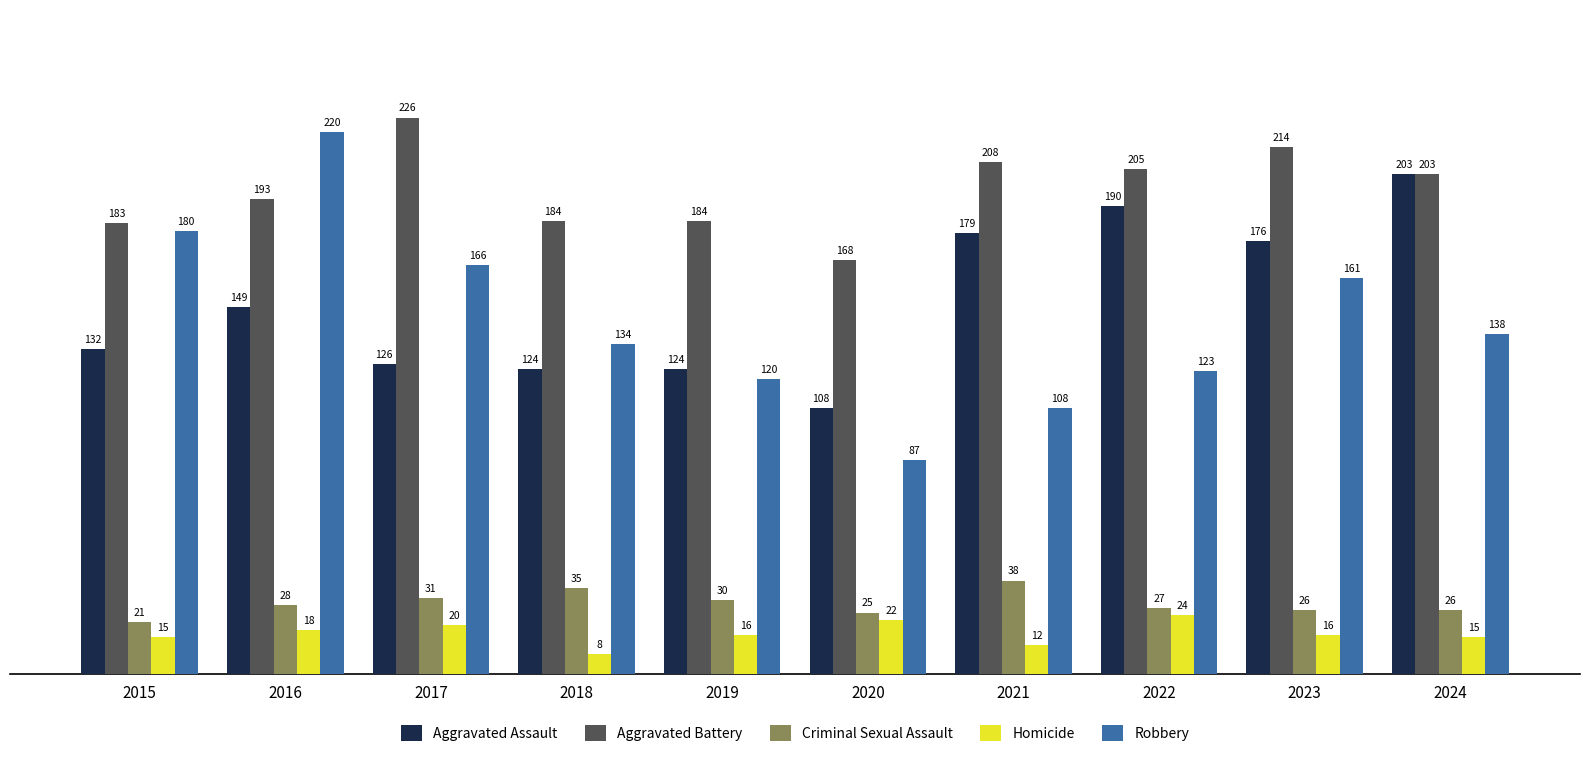

At which category does the chart reach its peak across all series?

2017